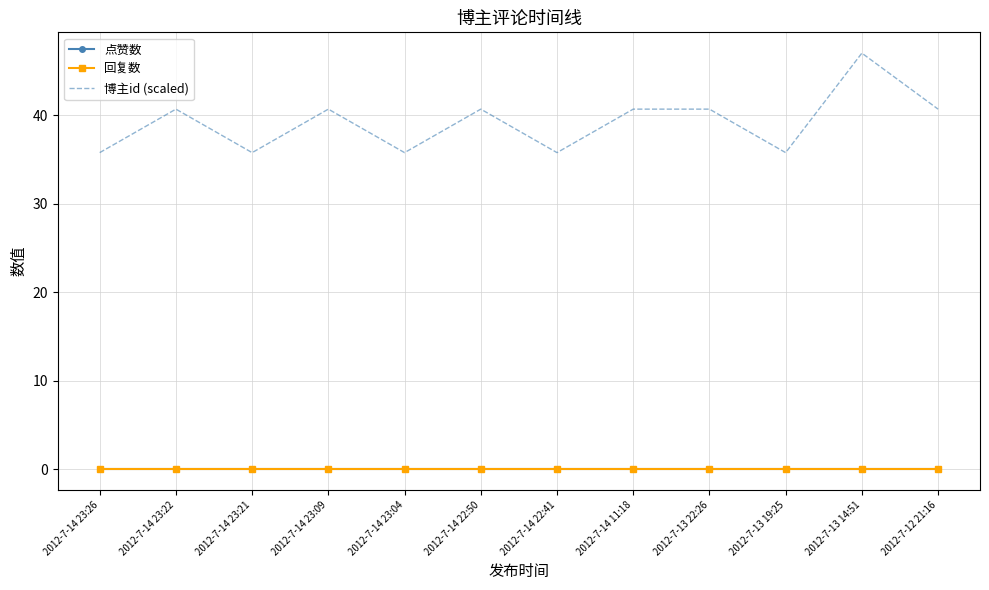

What is the lowest value of the 博主id (scaled) series?

35.8